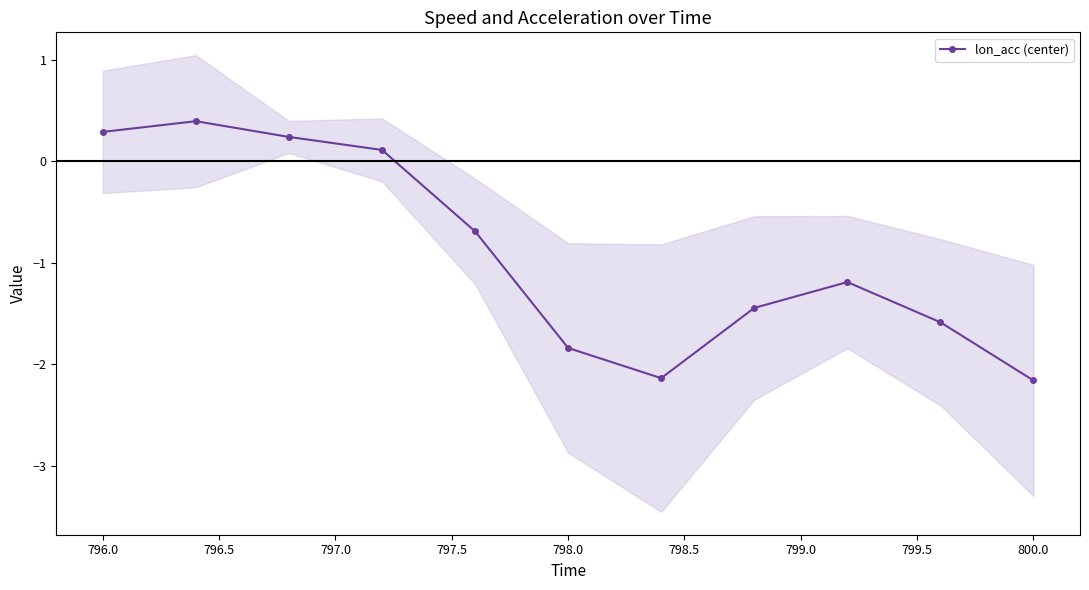

What is the label of the 6th point from the left?

798.0